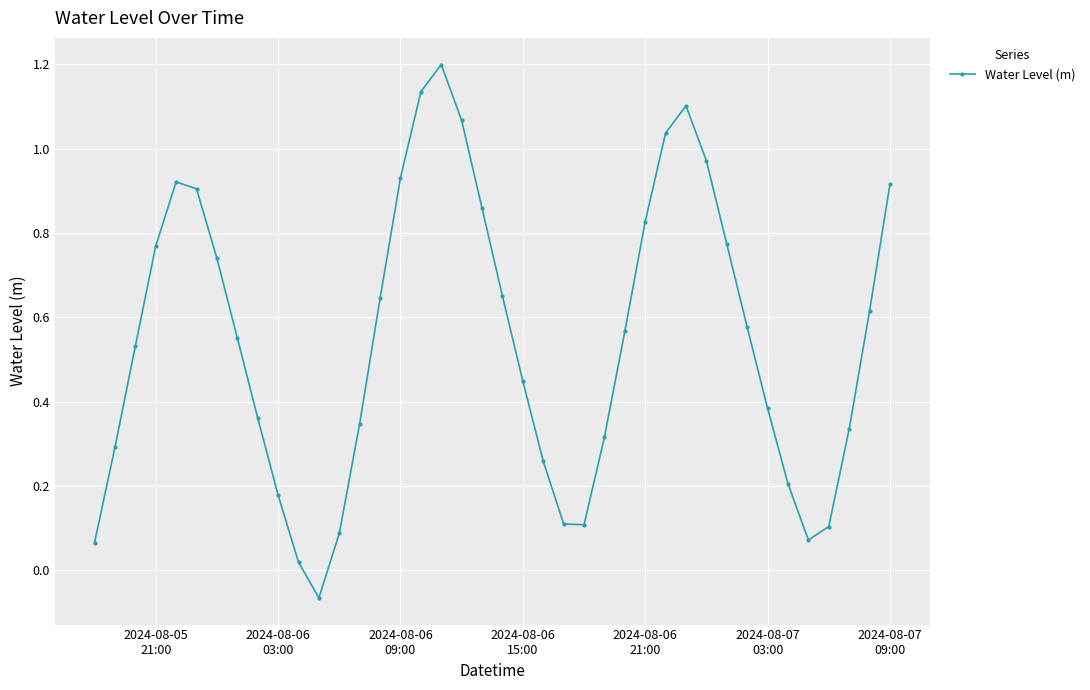

What is the maximum value shown in the chart?

1.2